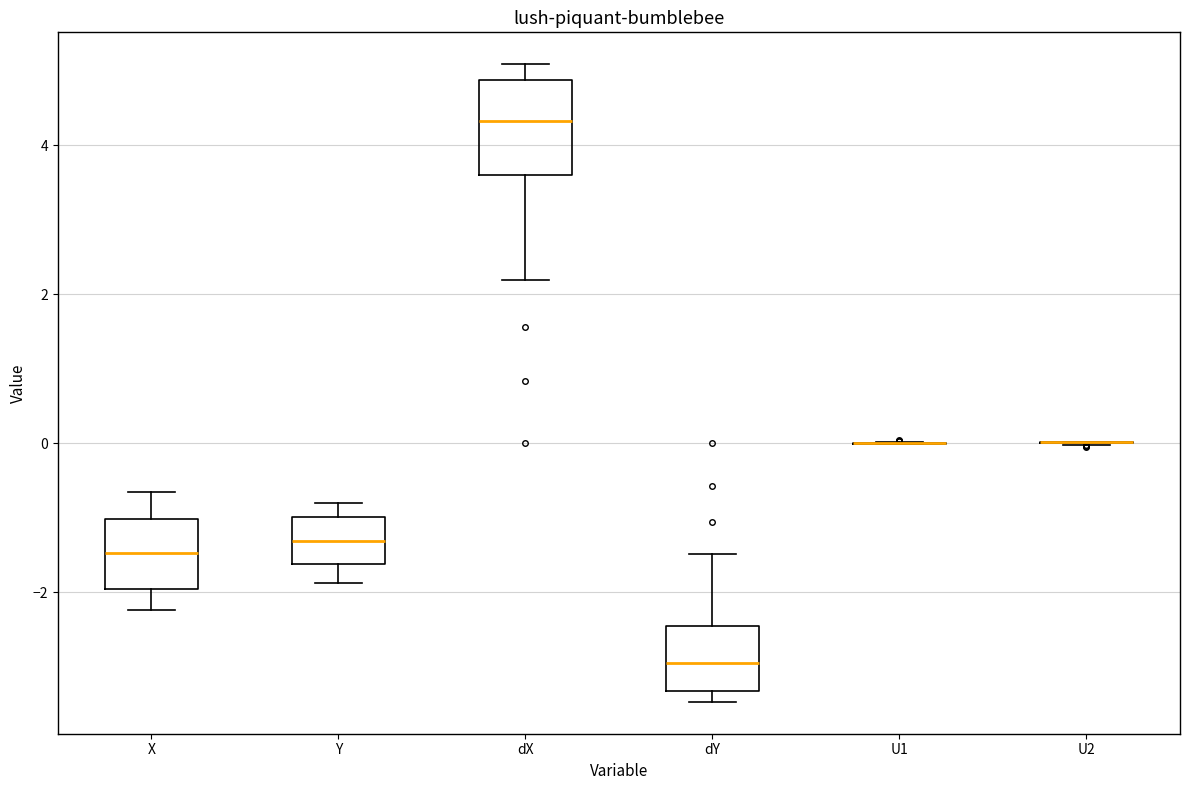

Reading left to right, read every box against the y-axis: the position of its median line, the range the box covers, and the ends of its whiskers. The values are not printed on the chart, so give them approximately, as read against the axis.

X: median -1.4, box -2.0 to -1.0, whiskers -2.2 to -0.6
Y: median -1.4, box -1.6 to -1.0, whiskers -1.8 to -0.8
dX: median 4.4, box 3.6 to 4.8, whiskers 2.2 to 5.0
dY: median -3.0, box -3.4 to -2.4, whiskers -3.4 (just below the box's lower edge) to -1.4
U1: box collapsed to a line at 0.0, whiskers 0.0 to 0.0
U2: box collapsed to a line at 0.0, whiskers 0.0 to 0.0